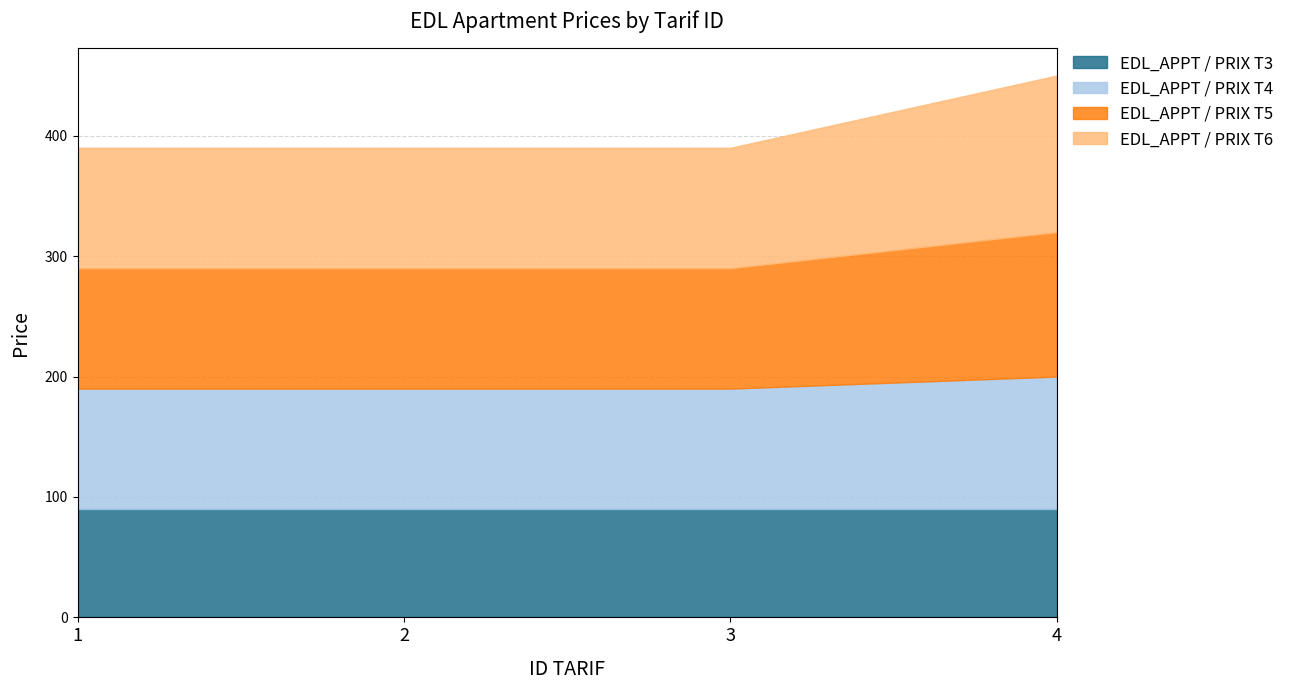

True or false: EDL_APPT / PRIX T6 and EDL_APPT / PRIX T3 cross at least once.

False